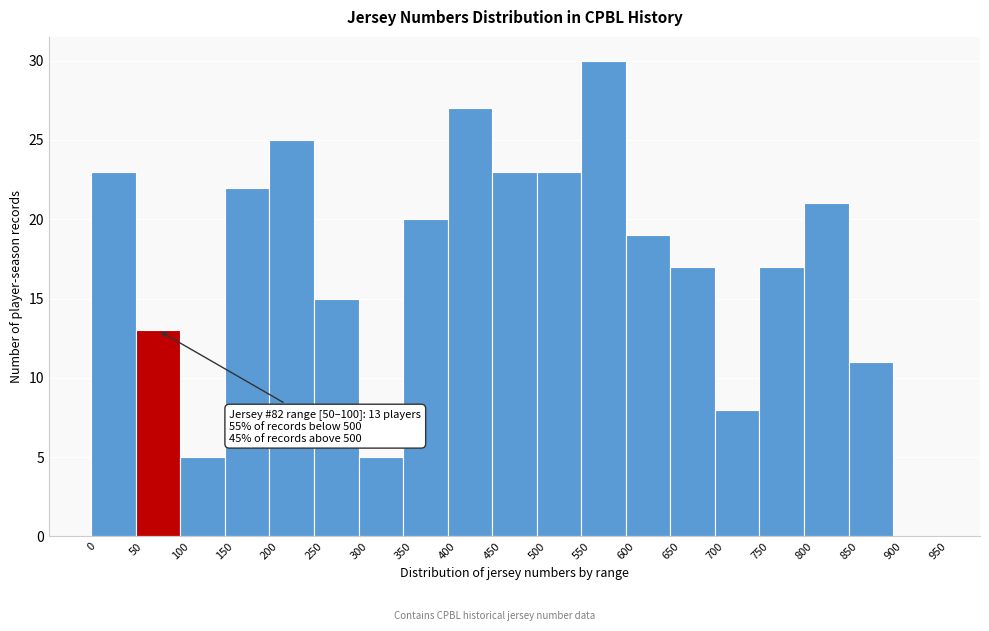

Over which range of the x-axis is the bar tallest?

550 to 600